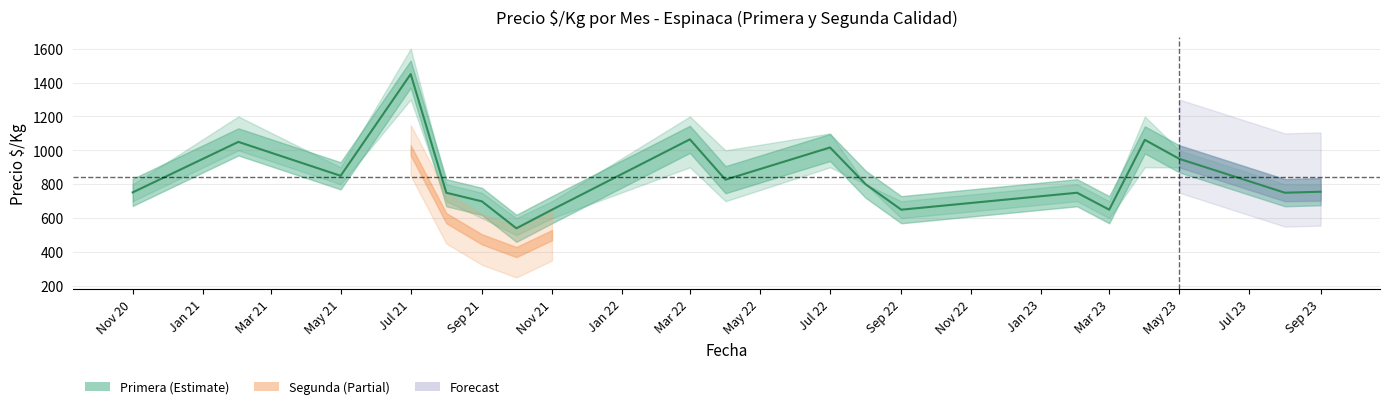

What is the lowest value of the Precio min Primera series?

500